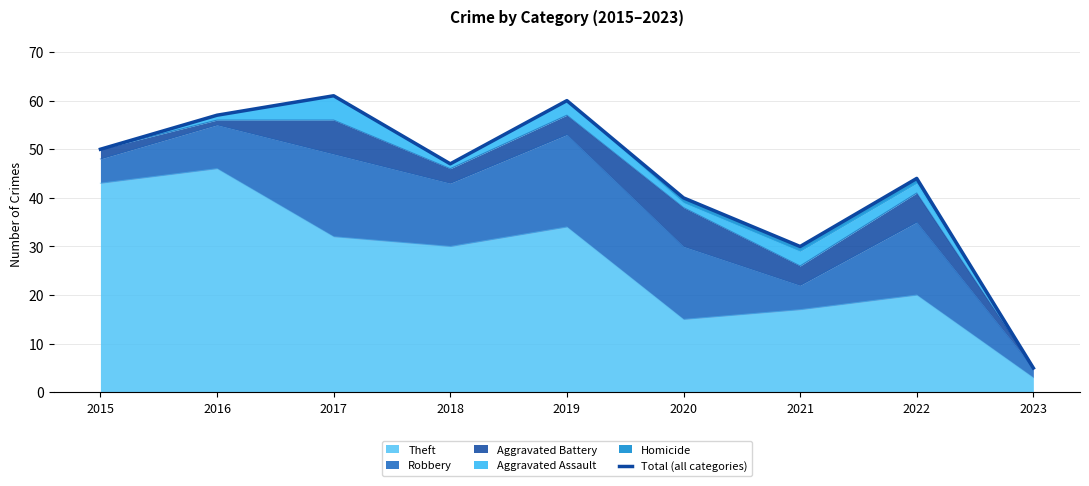

Where does the data first go above 47?

2015